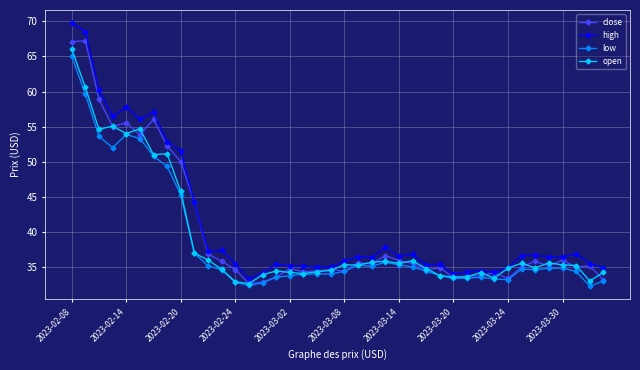

How many lines are shown in the chart?

4